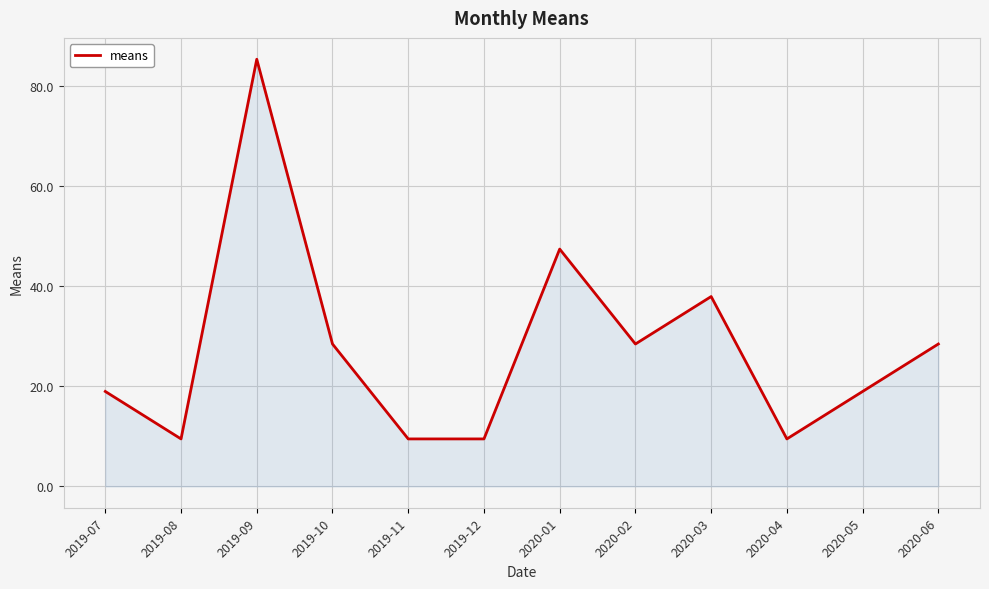

Reading left to right, transcribe all the data shown in this chart.

19.0	9.5	85.3	28.4	9.5	9.5	47.4	28.4	37.9	9.5	19.0	28.4